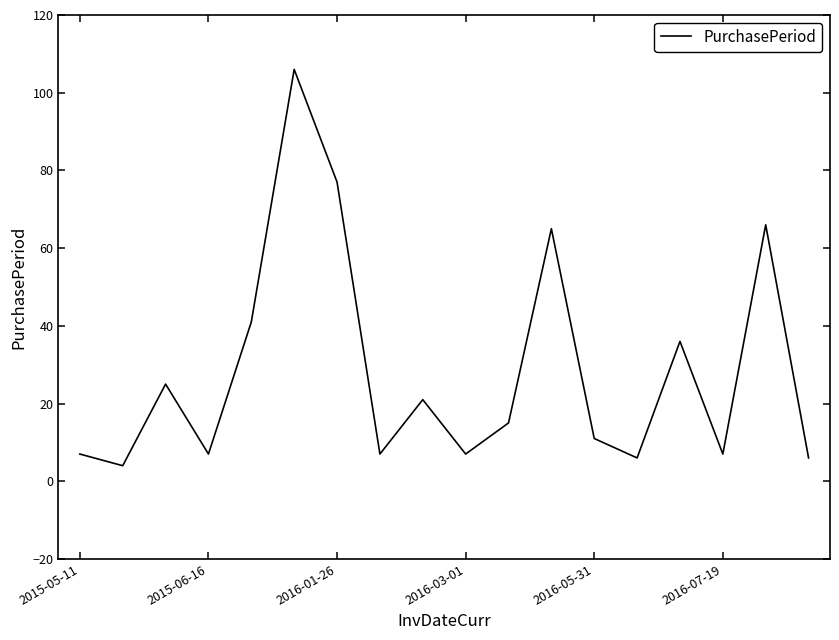

What is the minimum value shown in the chart?

4